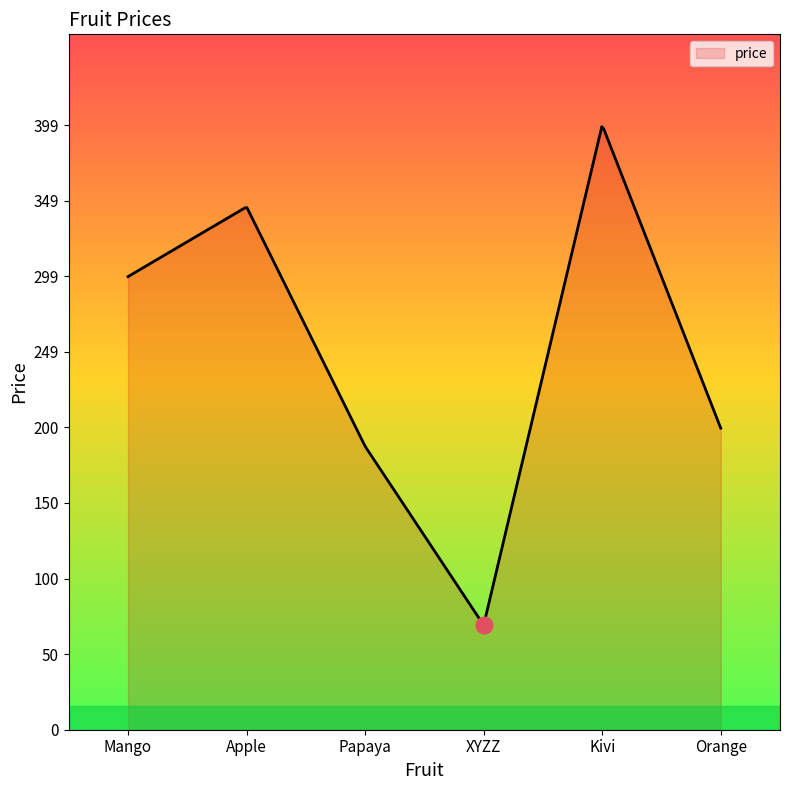

What is the difference between the maximum and minimum values?

328.1